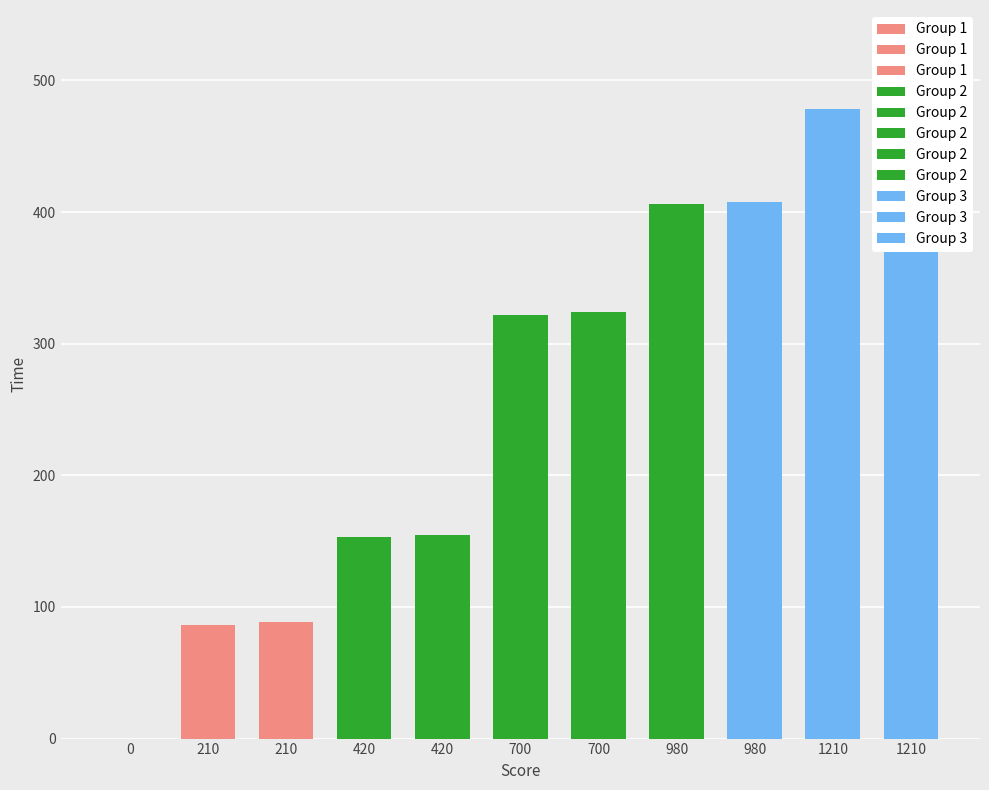

The chart shows a value of 405.9 at 980. True or false?

True